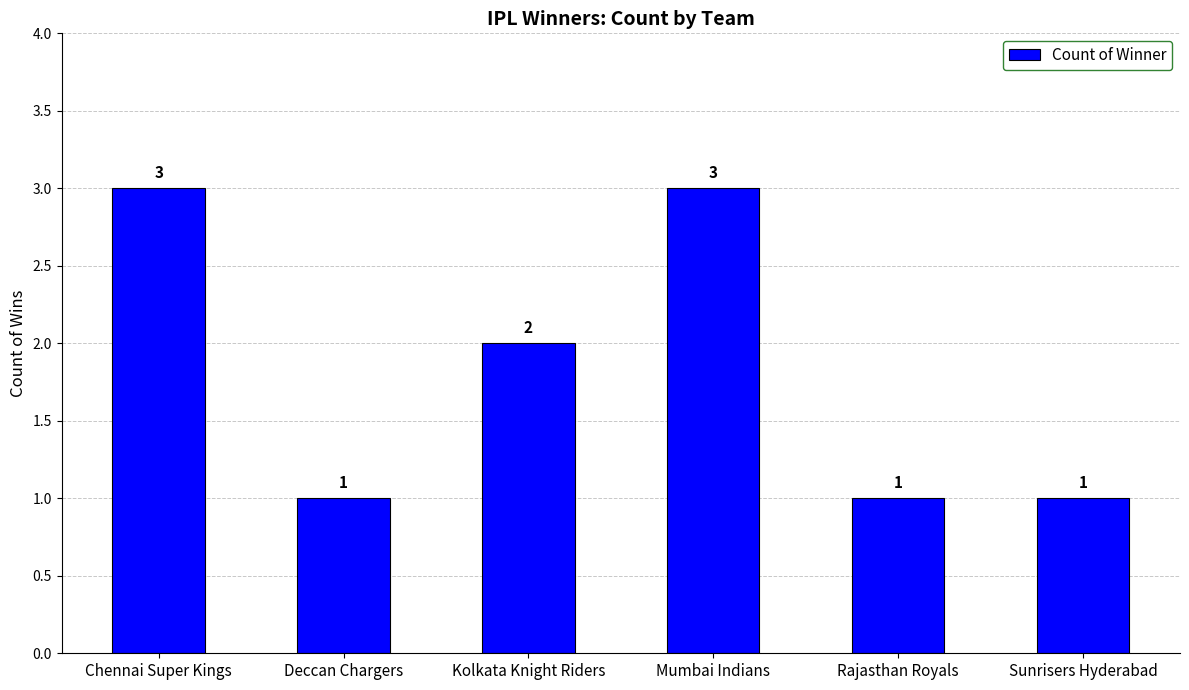

Count the values in the range 1 to 3.

6